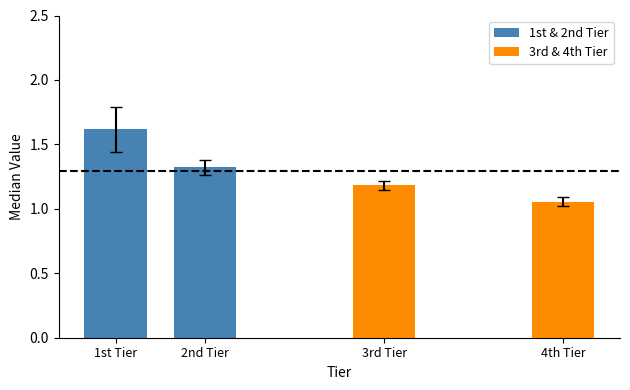

Does the chart contain stacked bars?

No